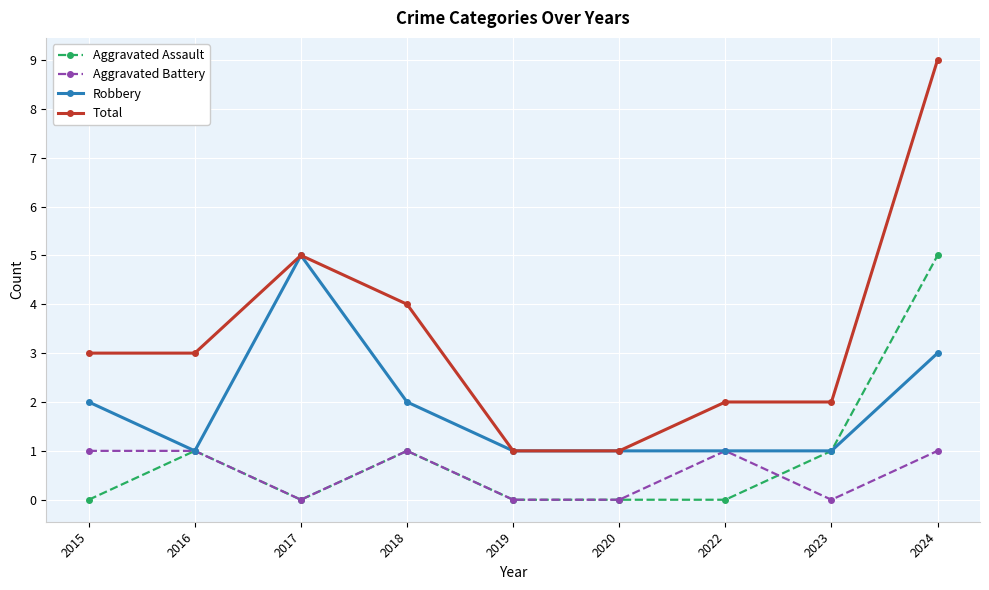

What is the difference between the second highest and minimum values in the Robbery series?

2